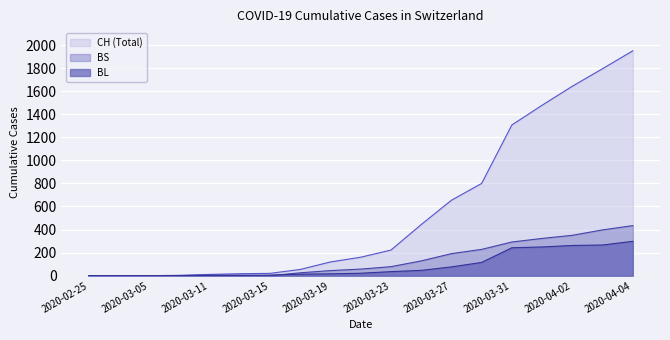

Which series has the largest range (max minus min)?

CH (Total)